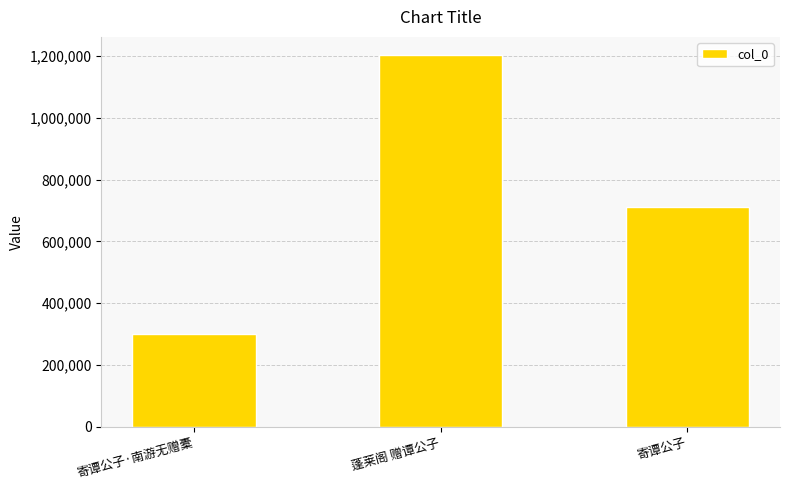

Does the chart contain stacked bars?

No